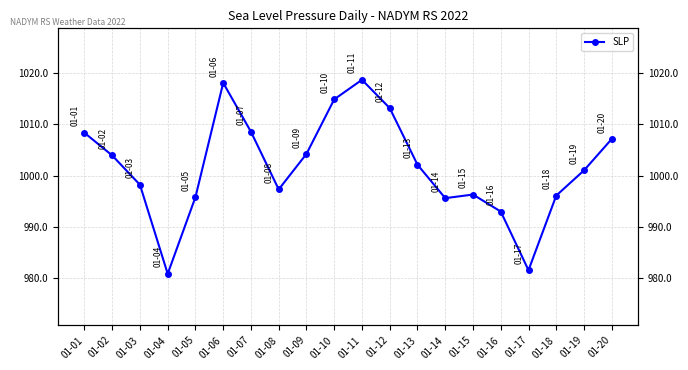

True or false: the data has more than 2 interior local peaks.

True